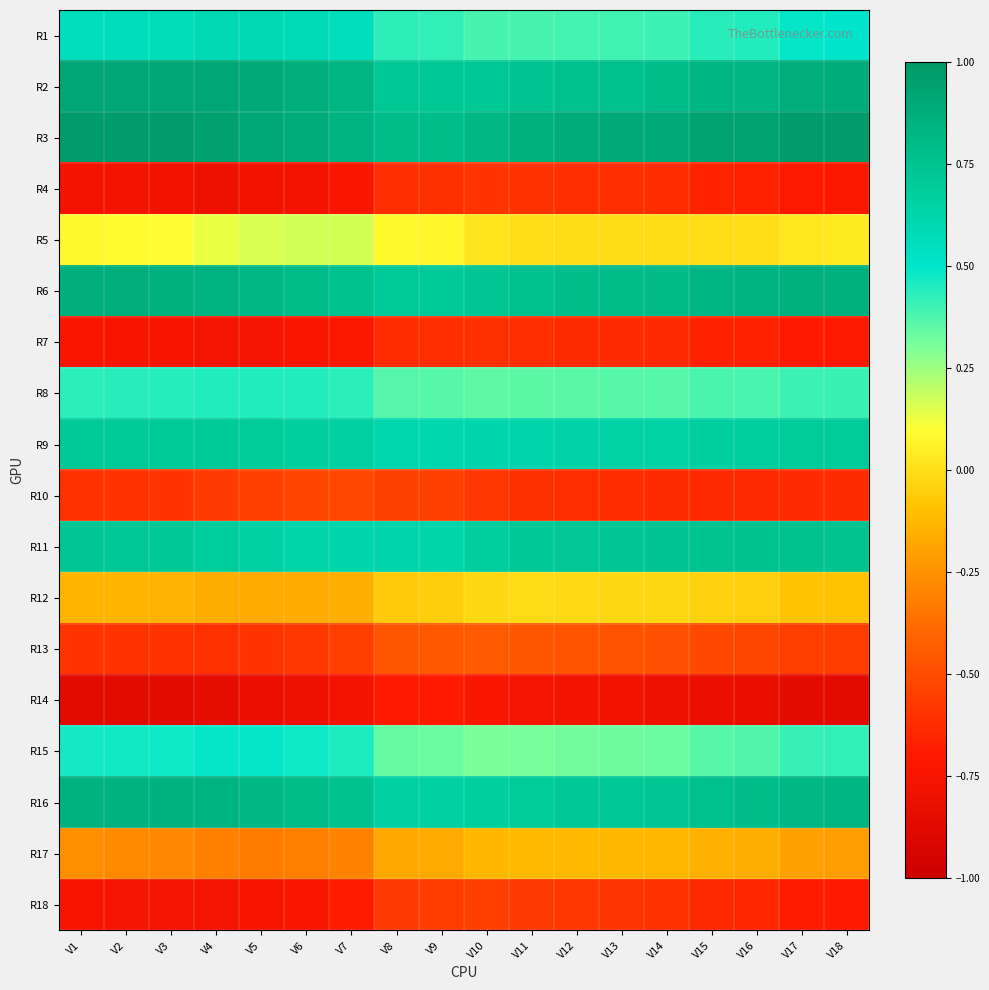

Which has a higher value, V15 or V7?

V7